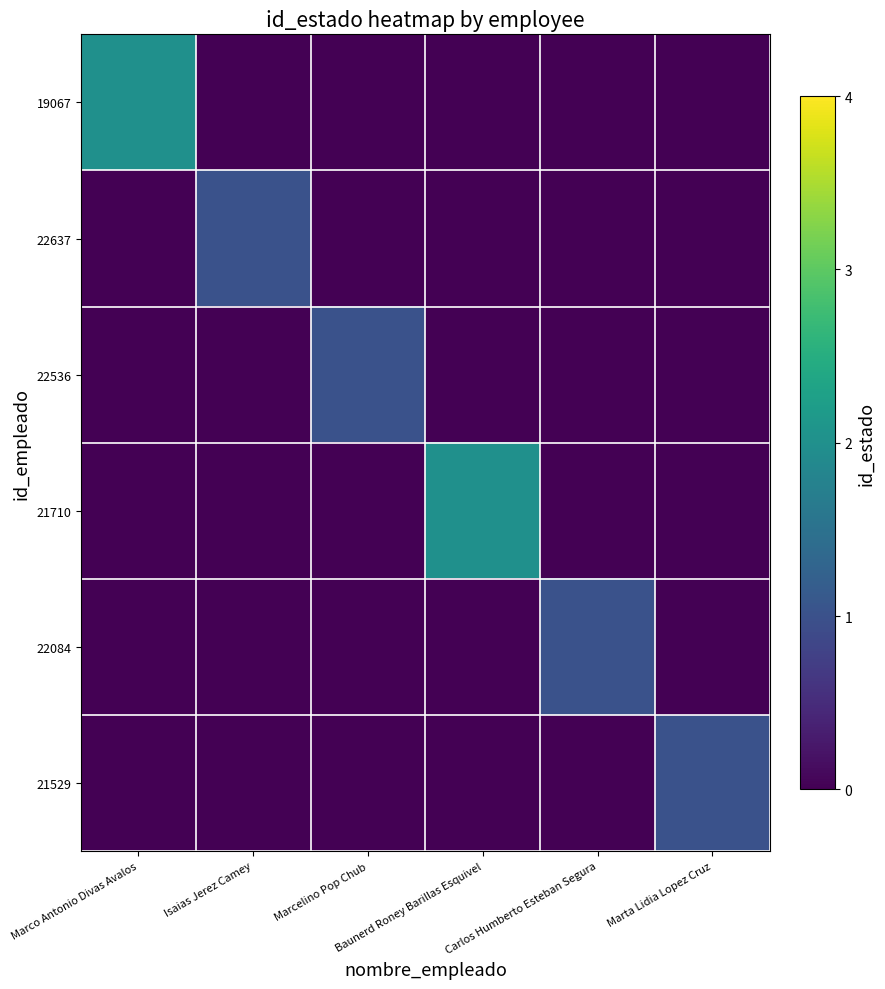

Which series changed the most between Marcelino Pop Chub and Marta Lidia Lopez Cruz?

22536